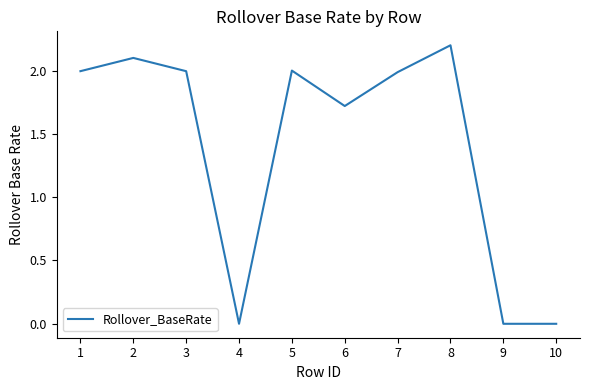

Between 6 and 8, which is larger?

8